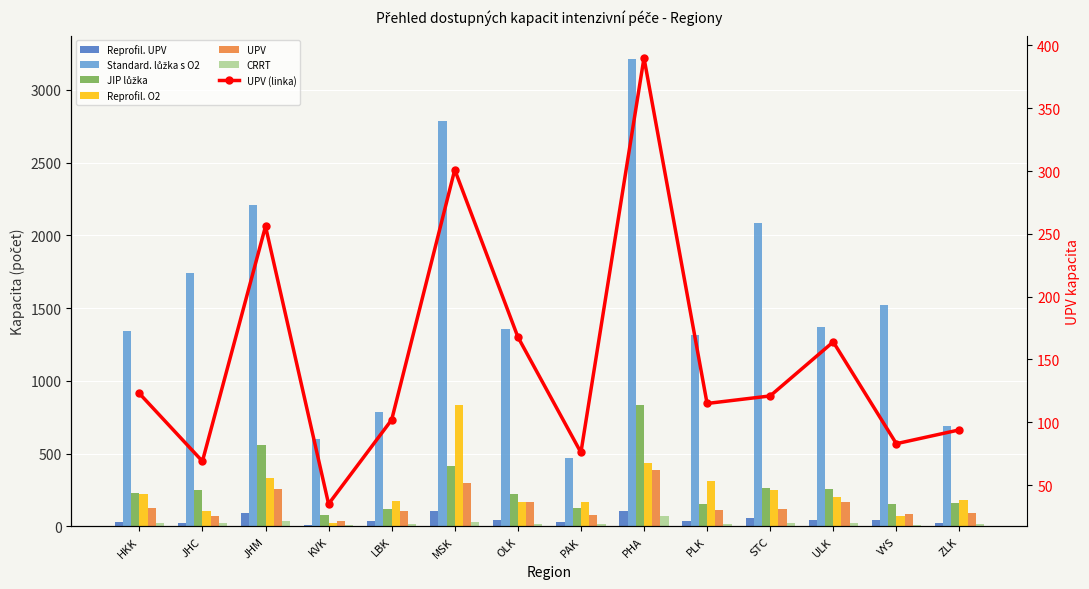

True or false: Reprofil. UPV has a value of 36 at PLK.

True